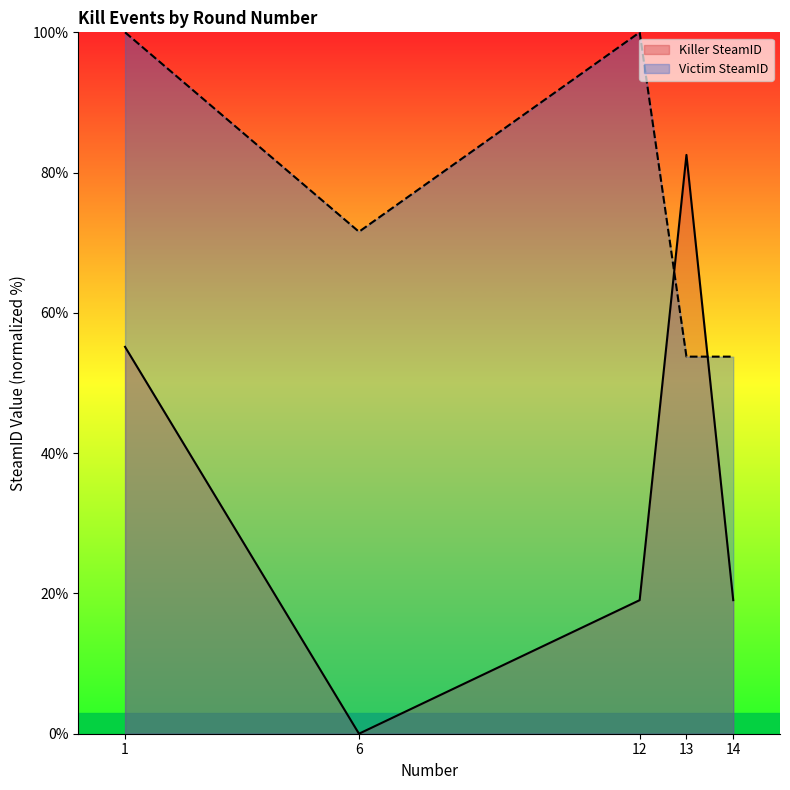

At which label does Killer SteamID reach its peak?

13